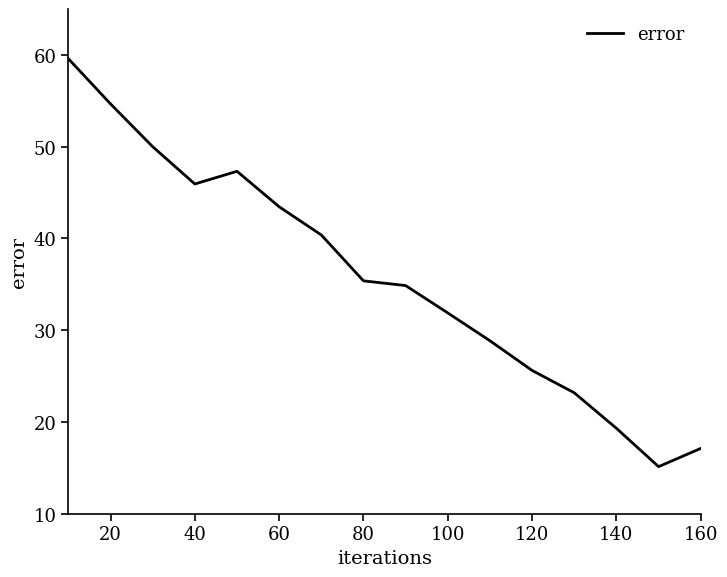

True or false: the data has more than 0 interior local peaks.

True